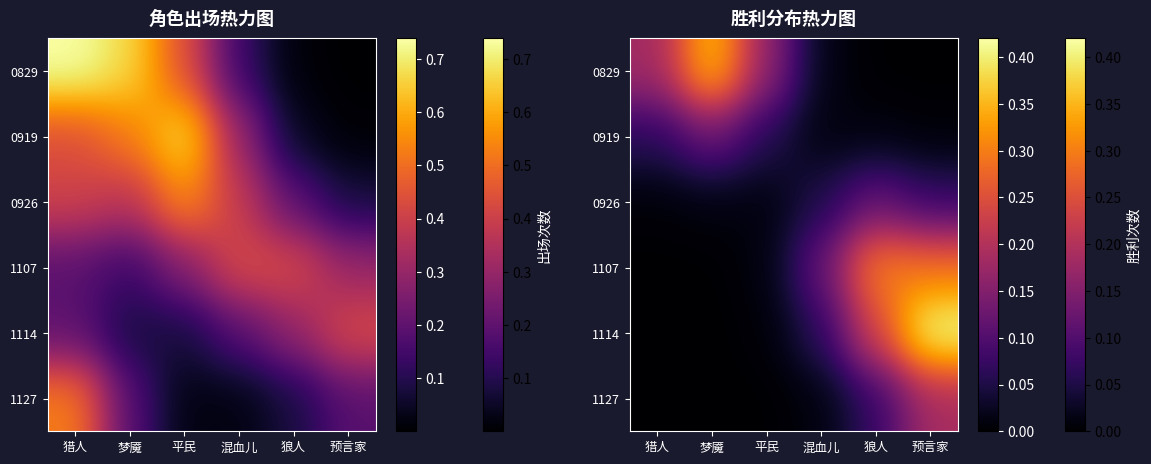

Is it true that 1127 equals 0.0 at 平民?

True